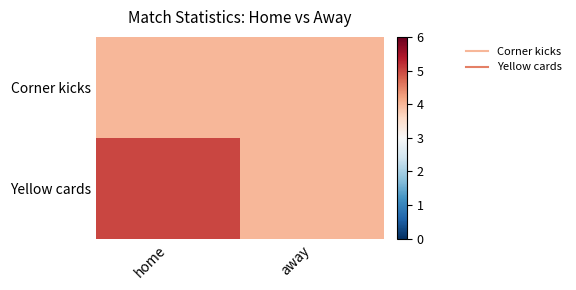

How many series are shown in this chart?

2